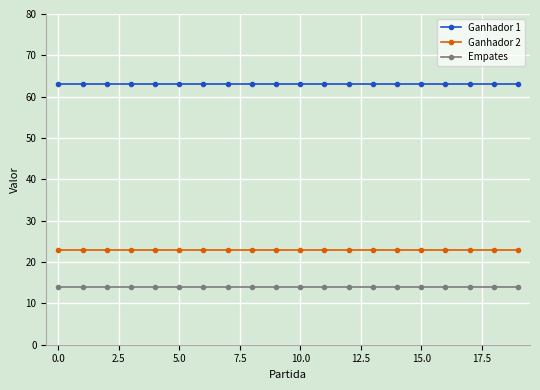

List the series in order of their overall mean, lowest first.

Empates, Ganhador 2, Ganhador 1